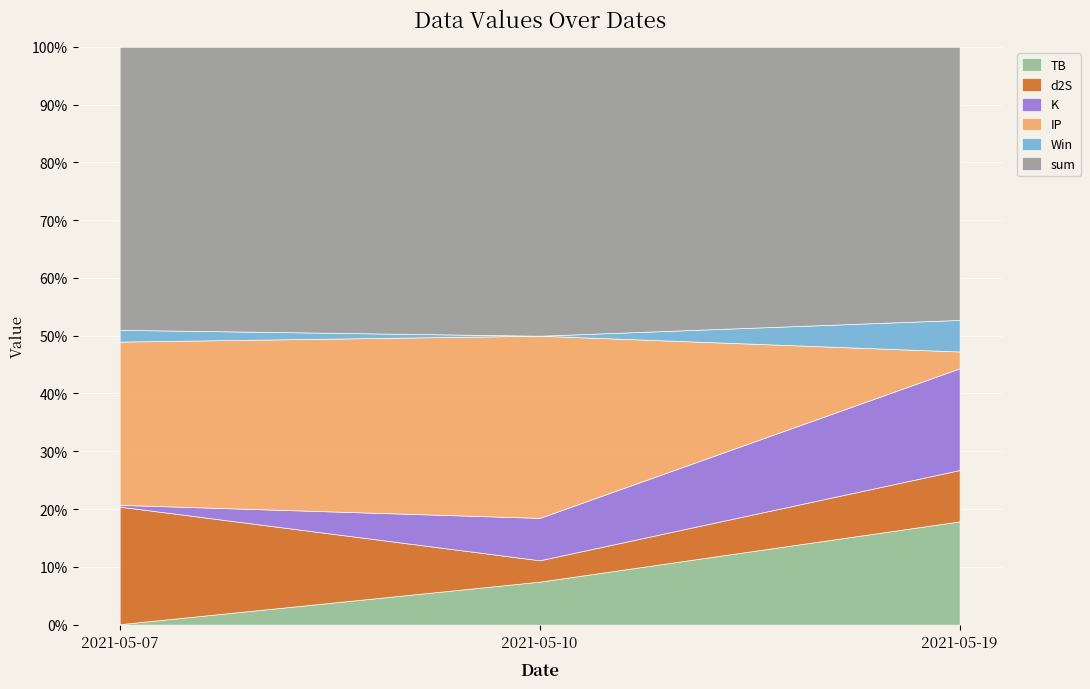

Between 2021-05-10 and 2021-05-07, which is larger?

2021-05-10